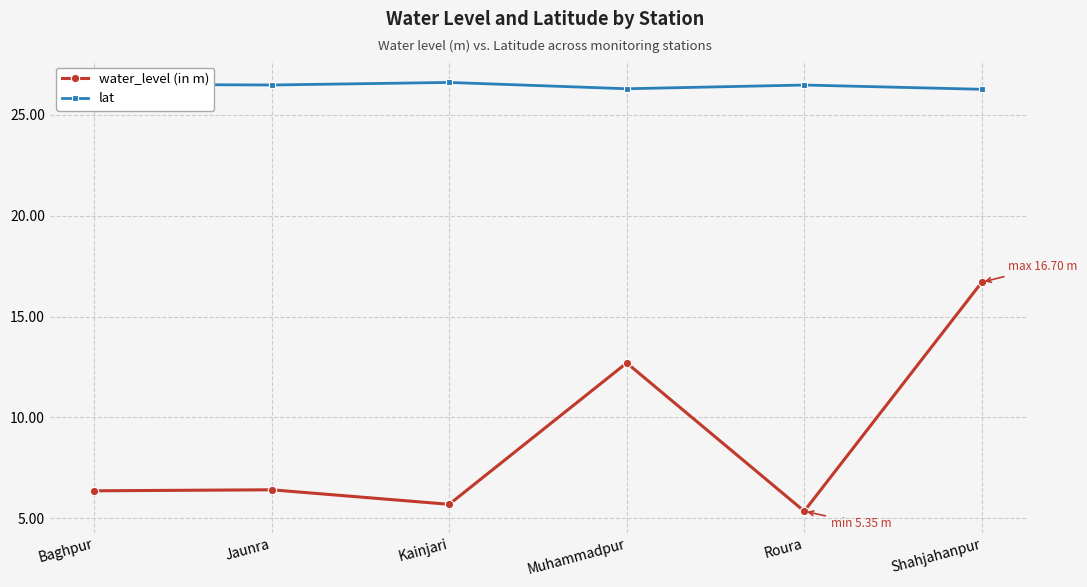

What is the highest value of the water_level (in m) series?

16.7